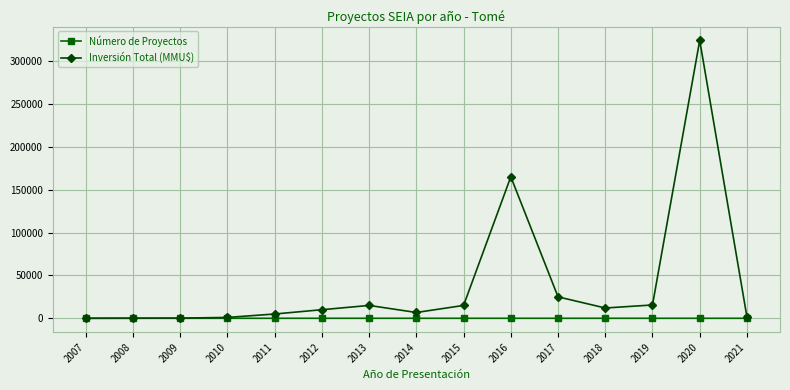

What value does the Inversión Total (MMU$) series have at 2019?

15524